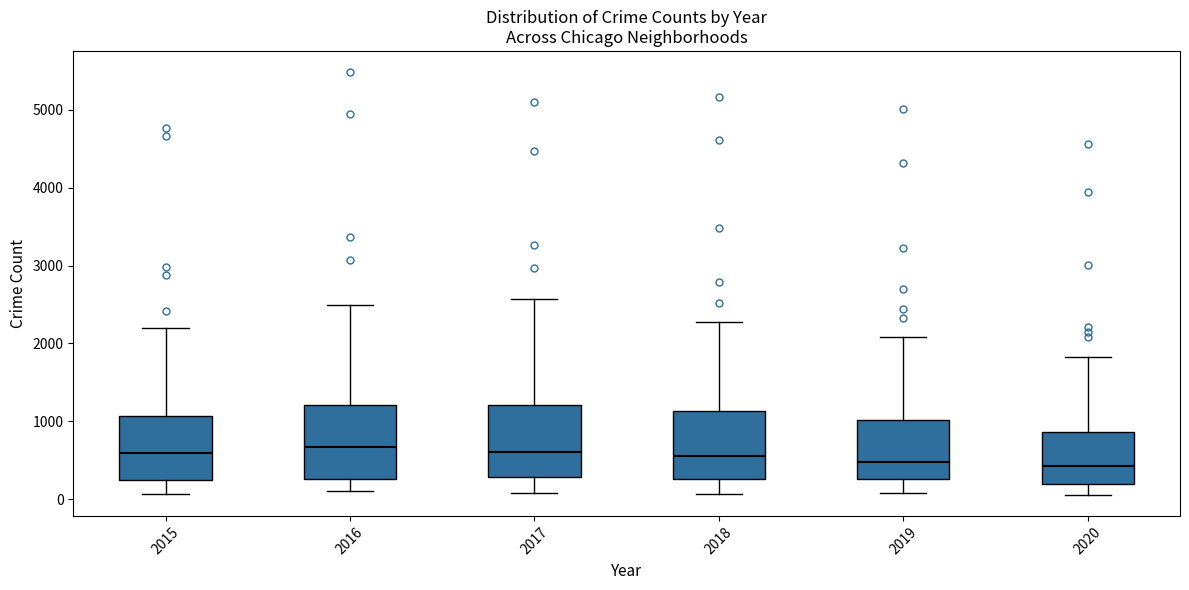

Reading left to right, read every box against the y-axis: the position of its median line, the range the box covers, and the ends of its whiskers. The values are not printed on the chart, so give them approximately, as read against the axis.

2015: median 600, box 300 to 1100, whiskers 100 to 2200
2016: median 700, box 300 to 1200, whiskers 100 to 2500
2017: median 600, box 300 to 1200, whiskers 100 to 2600
2018: median 600, box 300 to 1100, whiskers 100 to 2300
2019: median 500, box 300 to 1000, whiskers 100 to 2100
2020: median 400, box 200 to 900, whiskers 100 to 1800